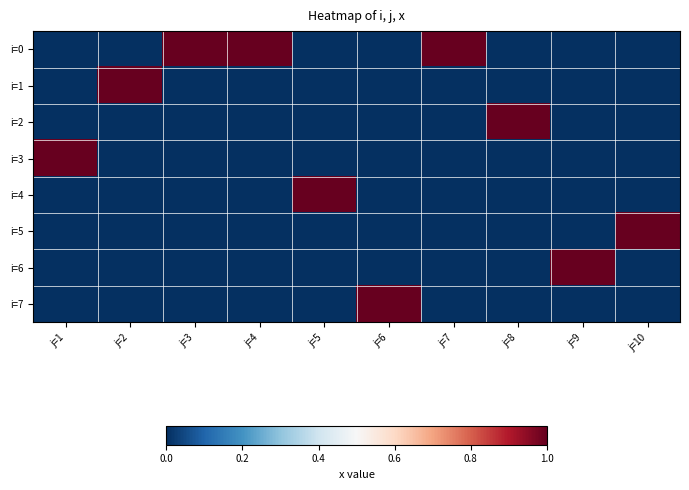

At how many categories does at least one series exceed 0?

10